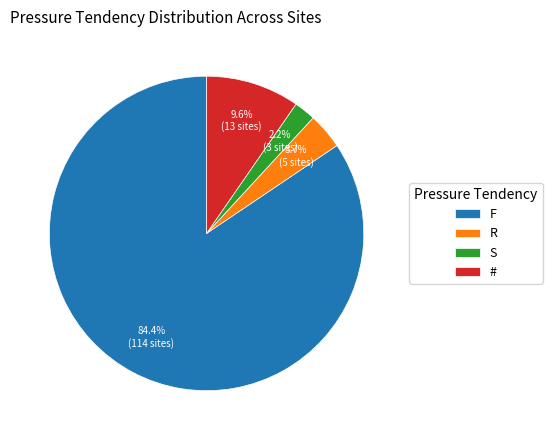

Between F and S, which is larger?

F